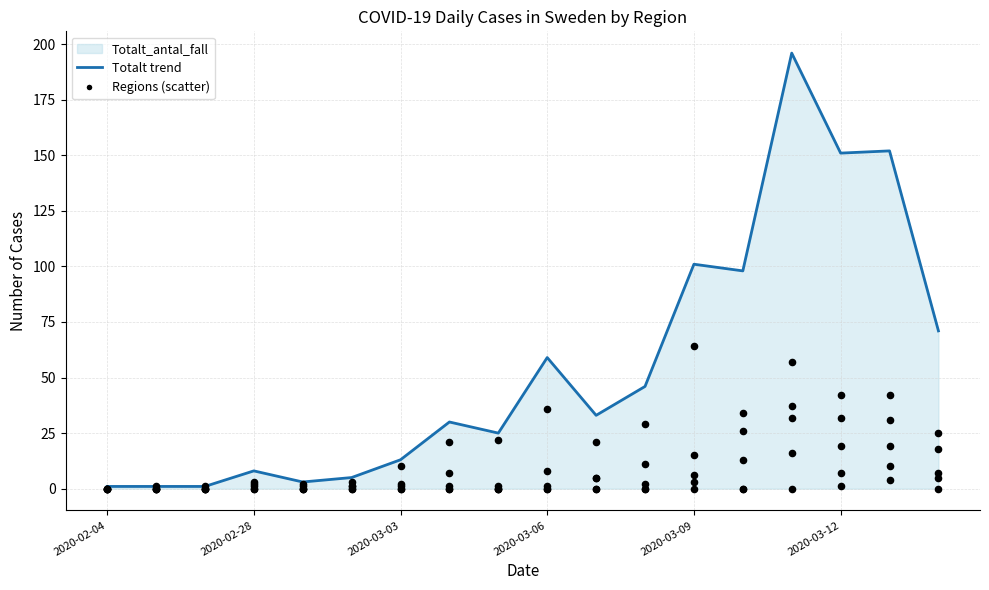

Which series has the largest total across all categories?

Stockholm